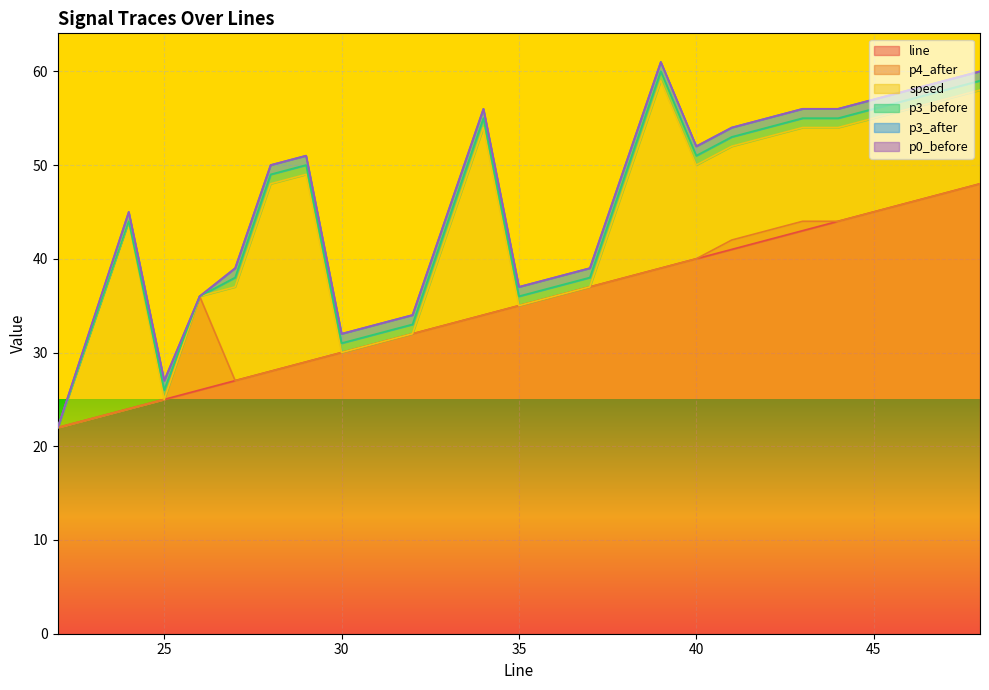

Reading right to left, list all the values displayed in this chart.

line: 48=48	47=47	46=46	44=44	43=43	41=41	40=40	39=39	37=37	35=35	34=34	32=32	30=30	29=29	28=28	27=27	26=26	25=25	24=24	22=22
p4_after: 48=0	47=0	46=0	44=0	43=1	41=1	40=0	39=0	37=0	35=0	34=0	32=0	30=0	29=0	28=0	27=0	26=10	25=0	24=0	22=0
speed: 48=10	47=10	46=10	44=10	43=10	41=10	40=10	39=20	37=0	35=0	34=20	32=0	30=0	29=20	28=20	27=10	26=0	25=0	24=20	22=0
p3_before: 48=1	47=1	46=1	44=1	43=1	41=1	40=1	39=1	37=1	35=1	34=1	32=1	30=1	29=1	28=1	27=1	26=0	25=1	24=0	22=0
p3_after: 48=1	47=1	46=1	44=1	43=1	41=1	40=1	39=1	37=1	35=1	34=1	32=1	30=1	29=1	28=1	27=1	26=0	25=1	24=1	22=0
p0_before: 48=0	47=0	46=0	44=0	43=0	41=0	40=0	39=0	37=0	35=0	34=0	32=0	30=0	29=0	28=0	27=0	26=0	25=0	24=0	22=0